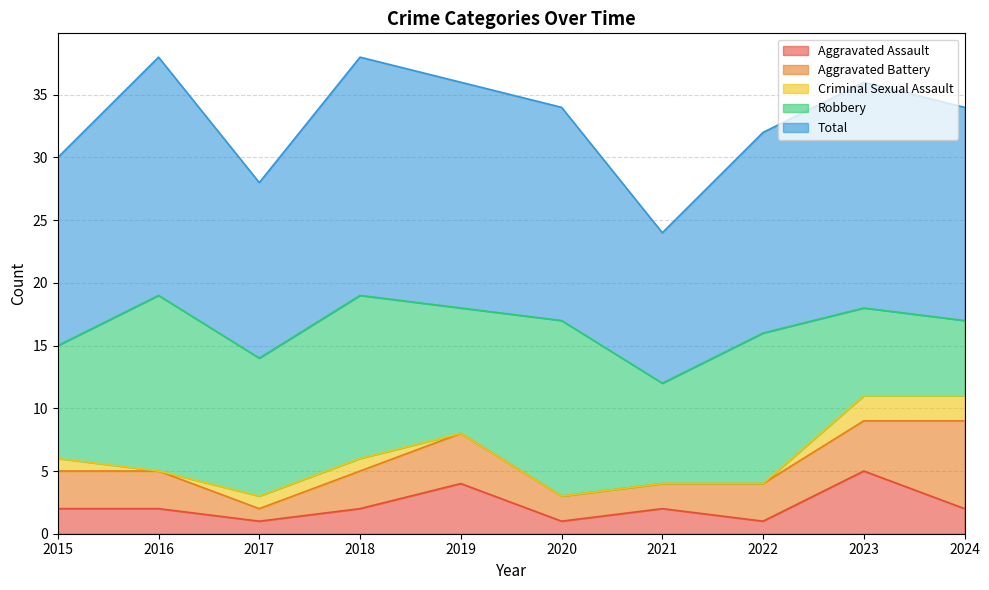

Is the value of Total at 2018 greater than the value of Aggravated Assault at 2020?

Yes